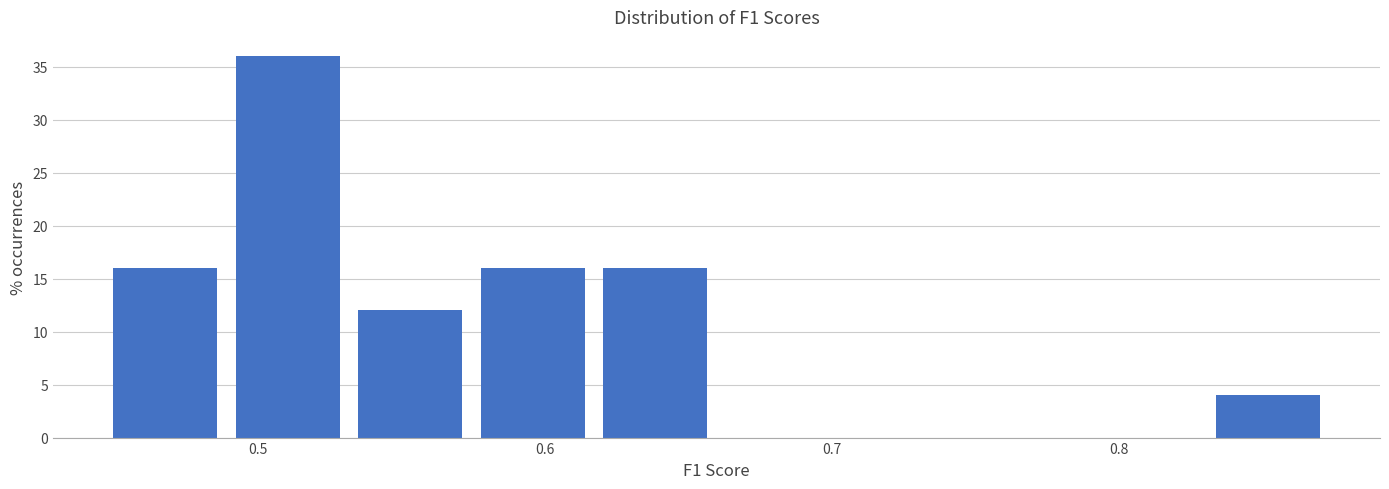

Reading left to right, transcribe this chart: for each bar, give the range it covers on the x-axis and its height. Neither the bar edges nor the heights are printed on the chart, so give them approximately, as read against the axes.

0.45 to 0.49: 16
0.49 to 0.53: 36
0.53 to 0.57: 12
0.57 to 0.62: 16
0.62 to 0.66: 16
0.66 to 0.70: 0
0.70 to 0.75: 0
0.75 to 0.79: 0
0.79 to 0.83: 0
0.83 to 0.87: 4